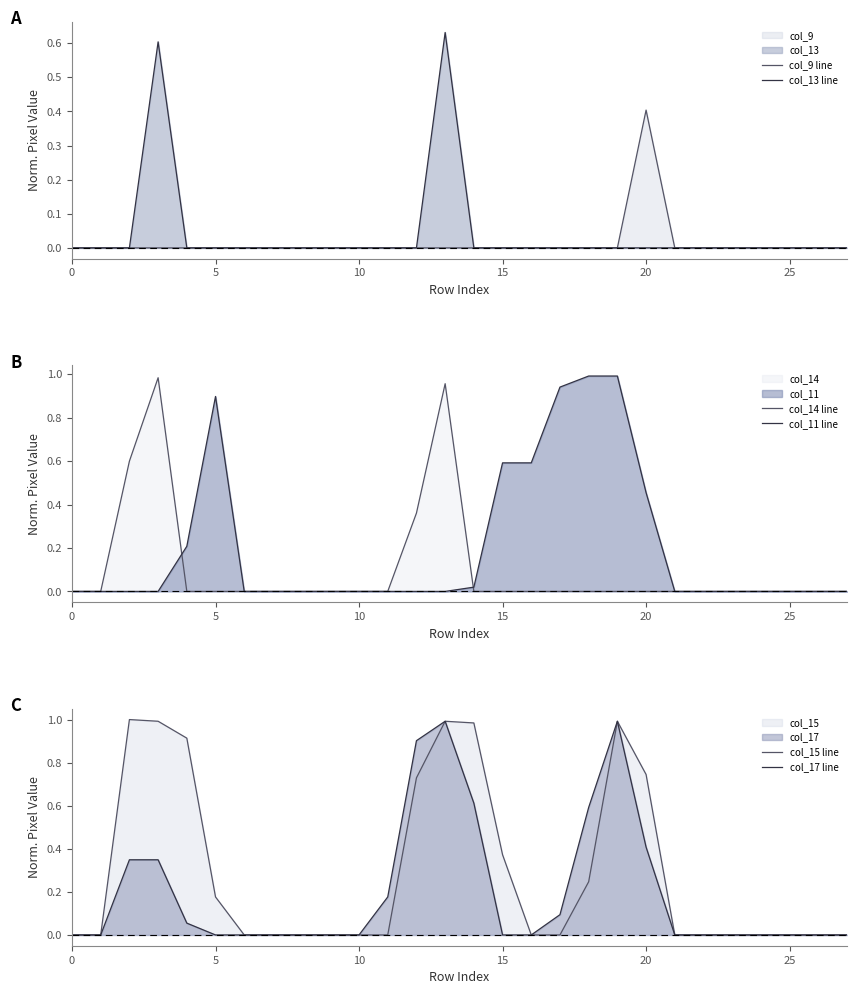

Reading left to right, transcribe all the data shown in this chart.

col_9 line: 0.0	0.0	0.0	0.0	0.0	0.0	0.0	0.0	0.0	0.0	0.0	0.0	0.0	0.0	0.0	0.0	0.0	0.0	0.0	0.0	0.4	0.0	0.0	0.0	0.0	0.0	0.0	0.0
col_13 line: 0.0	0.0	0.0	0.6	0.0	0.0	0.0	0.0	0.0	0.0	0.0	0.0	0.0	0.6	0.0	0.0	0.0	0.0	0.0	0.0	0.0	0.0	0.0	0.0	0.0	0.0	0.0	0.0
col_14 line: 0.0	0.0	0.6	1.0	0.0	0.0	0.0	0.0	0.0	0.0	0.0	0.0	0.4	1.0	0.0	0.0	0.0	0.0	0.0	0.0	0.0	0.0	0.0	0.0	0.0	0.0	0.0	0.0
col_11 line: 0.0	0.0	0.0	0.0	0.2	0.9	0.0	0.0	0.0	0.0	0.0	0.0	0.0	0.0	0.0	0.6	0.6	0.9	1.0	1.0	0.5	0.0	0.0	0.0	0.0	0.0	0.0	0.0
col_15 line: 0.0	0.0	1.0	1.0	0.9	0.2	0.0	0.0	0.0	0.0	0.0	0.0	0.7	1.0	1.0	0.4	0.0	0.0	0.2	1.0	0.7	0.0	0.0	0.0	0.0	0.0	0.0	0.0
col_17 line: 0.0	0.0	0.3	0.3	0.1	0.0	0.0	0.0	0.0	0.0	0.0	0.2	0.9	1.0	0.6	0.0	0.0	0.1	0.6	1.0	0.4	0.0	0.0	0.0	0.0	0.0	0.0	0.0